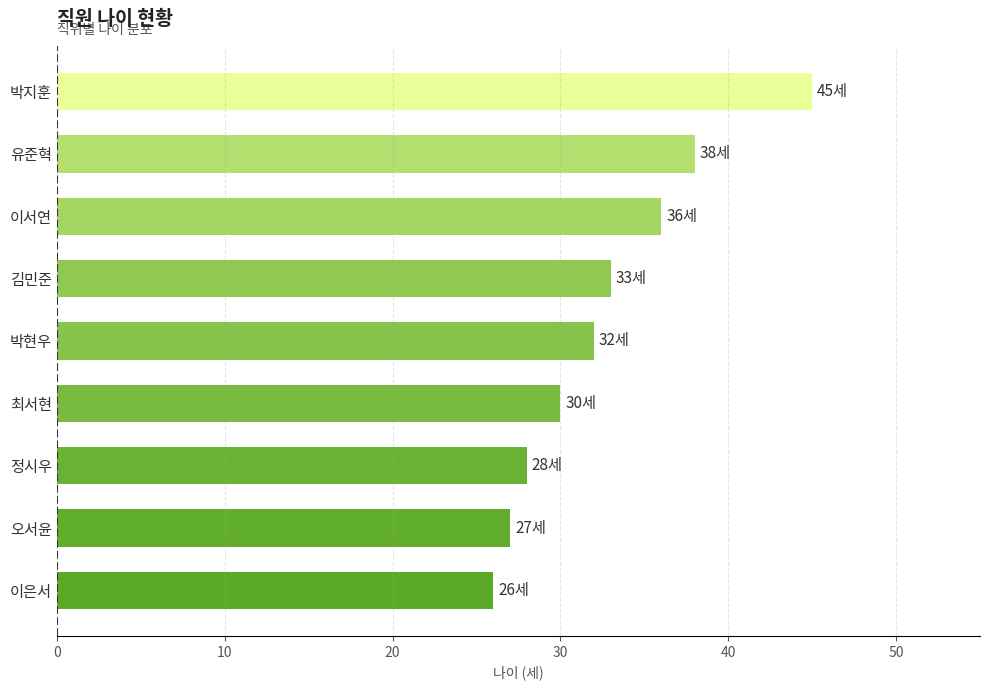

Where is the data nearest to the value 35?

이서연